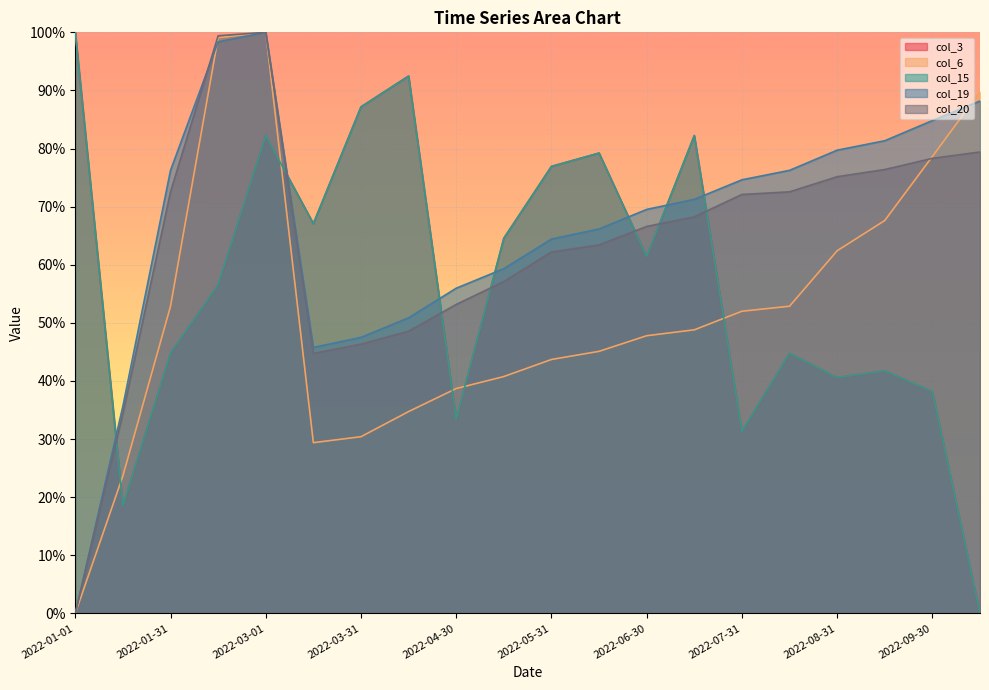

At which category is the sum across all series the highest?

2022-03-01